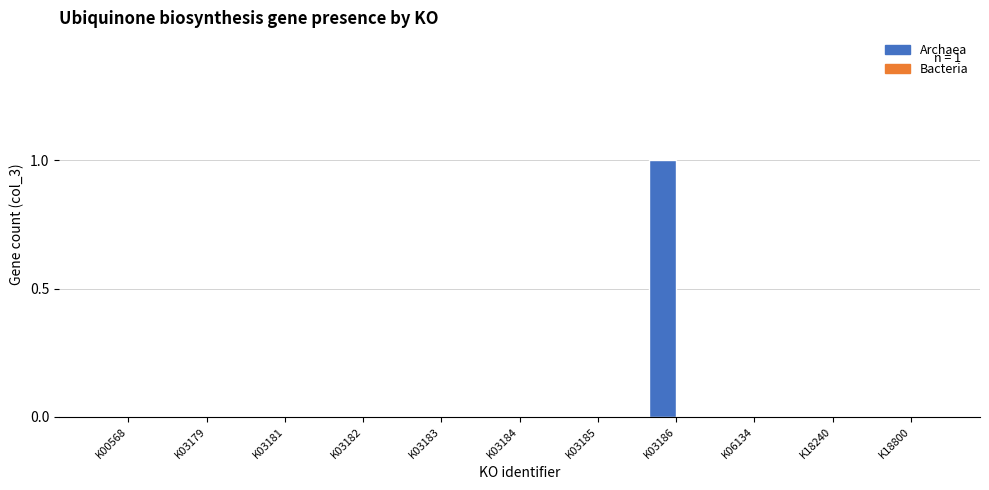

Is it true that the value at K03182 is 0?

True